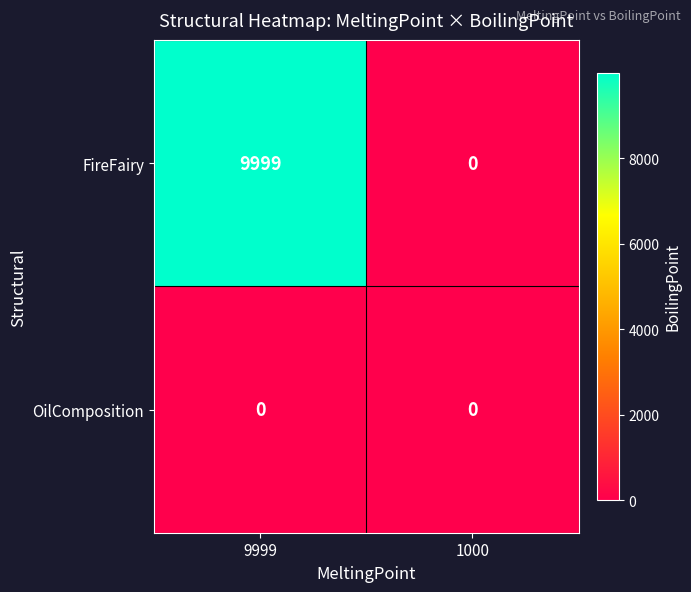

What is the highest value of the FireFairy series?

9999